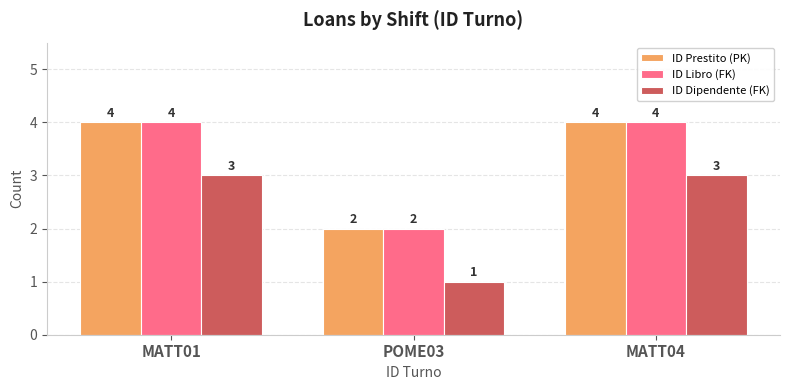

How many groups of bars are there?

3